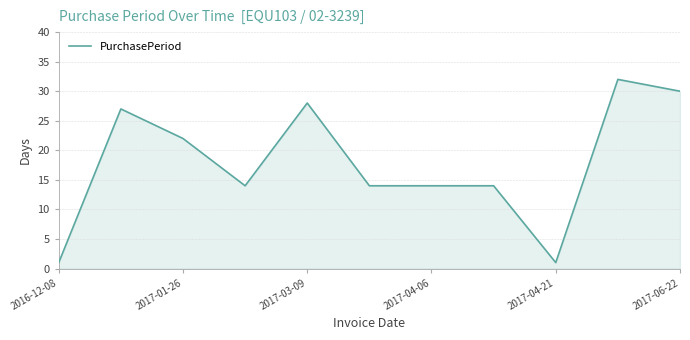

What is the maximum value shown in the chart?

32